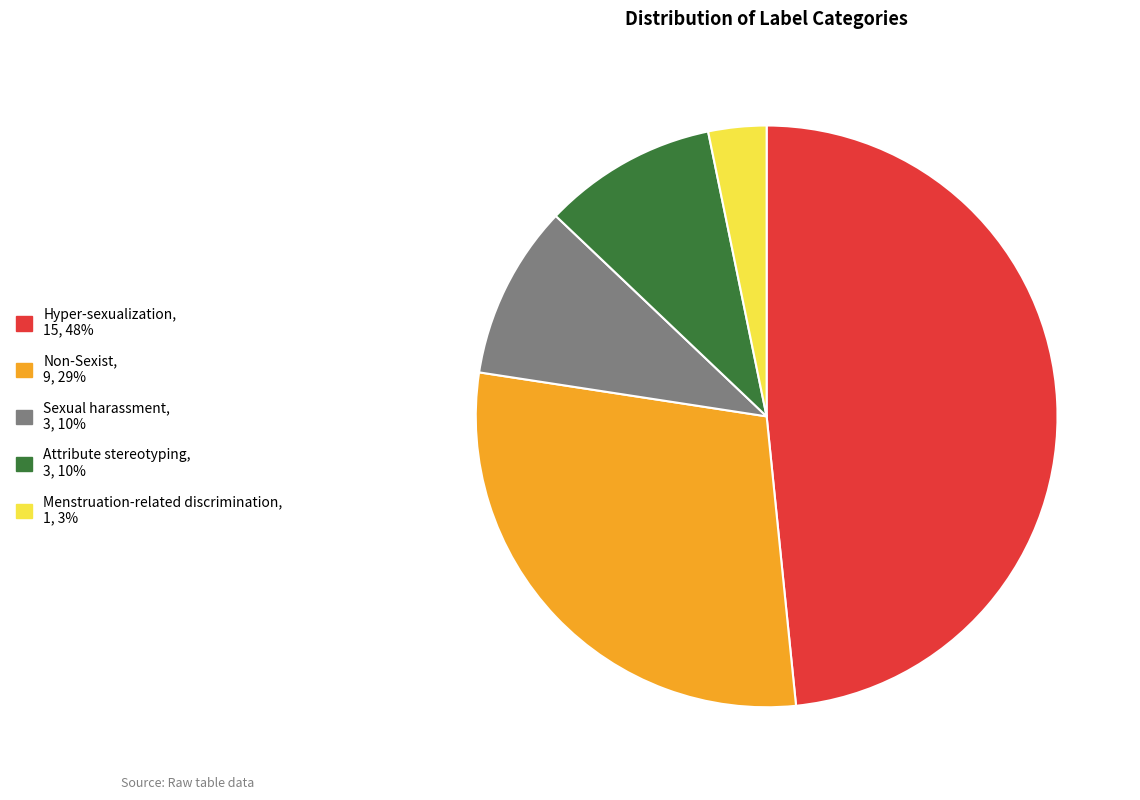

Approximately how many times larger is the value at Sexual harassment, 3, 10% compared to Menstruation-related discrimination, 1, 3%?

3.0